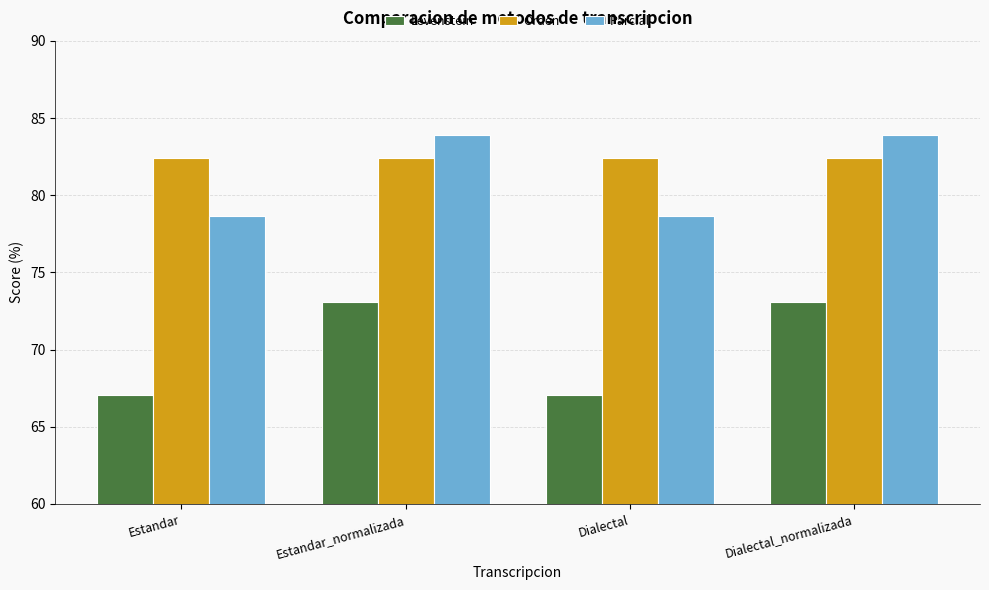

What is the maximum value shown in the chart?

83.9